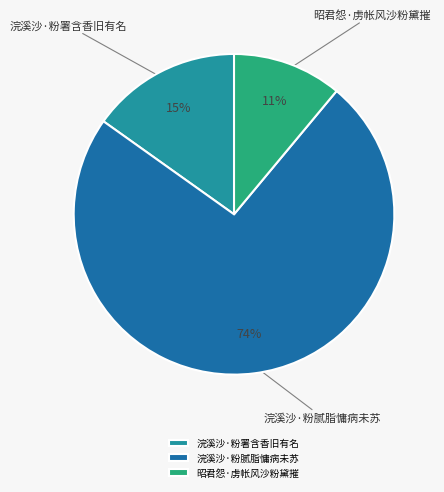

The 浣溪沙·粉署含香旧有名 slice represents 7% of the pie. True or false?

False